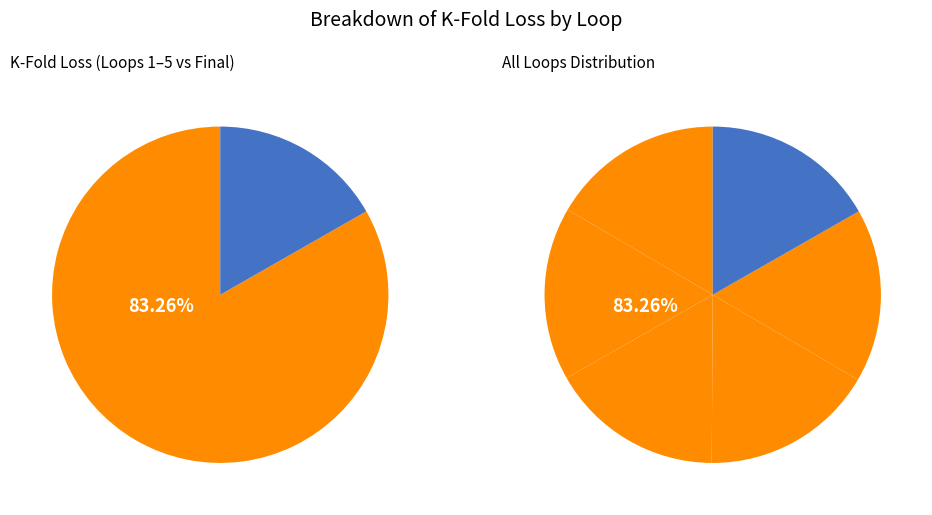

Do 3 and 4 together represent more than half of the pie?

No